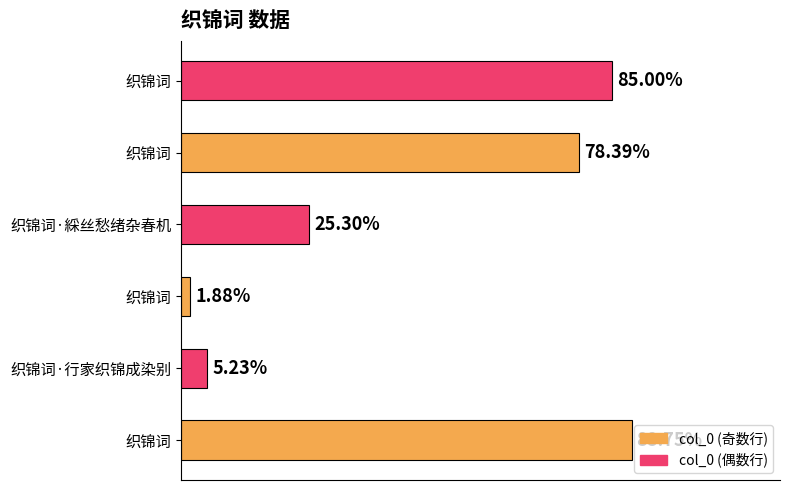

Does the chart contain any negative values?

No